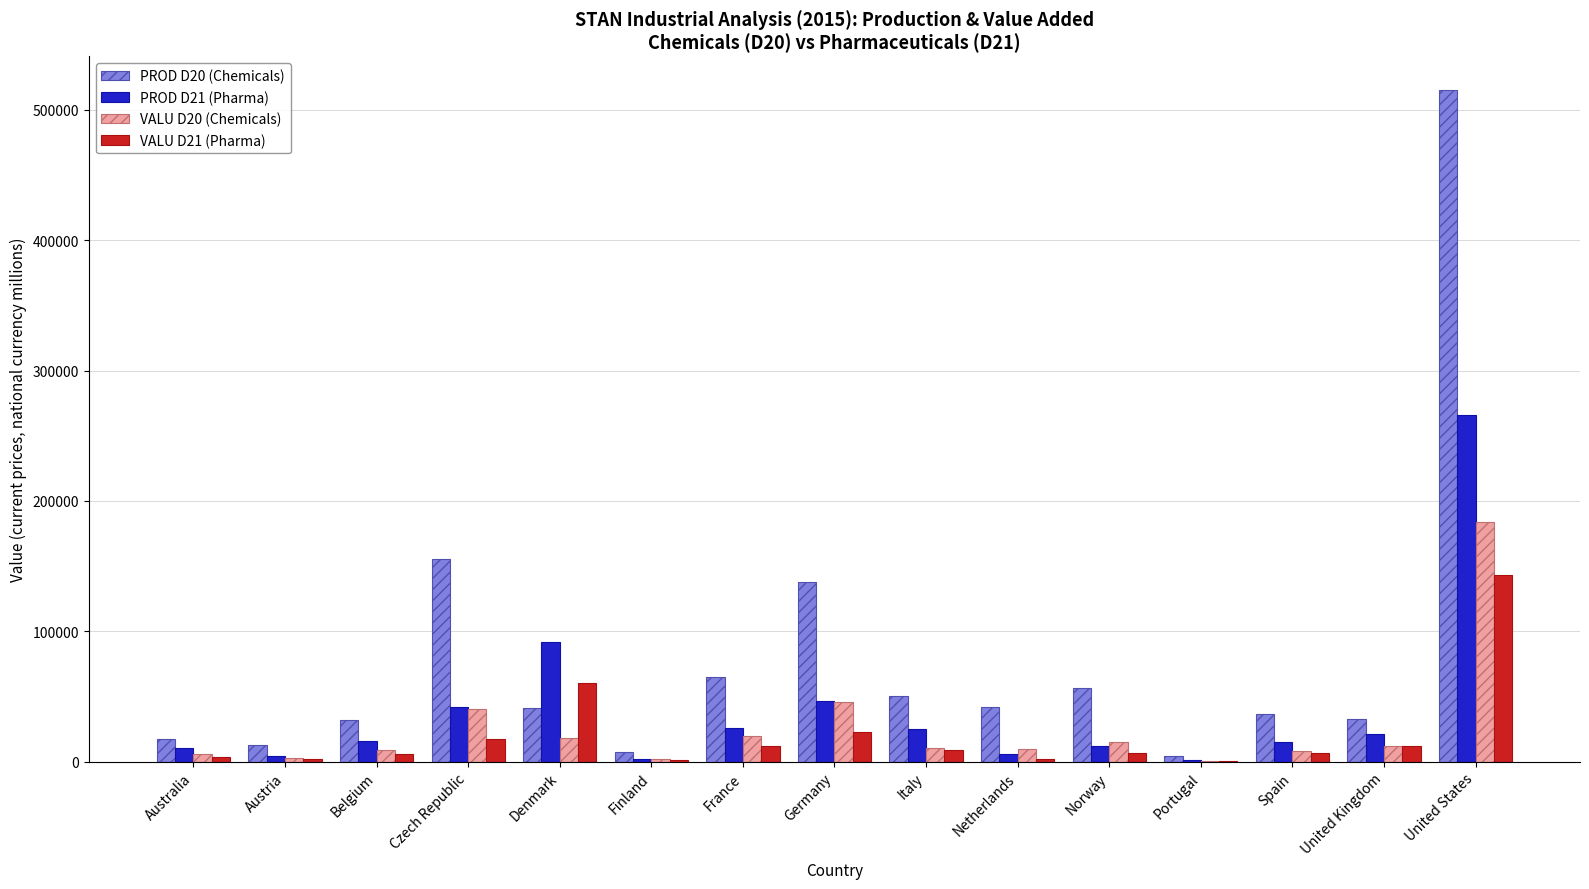

The VALU D21 (Pharma) series shows 22858.0 at Germany. True or false?

True